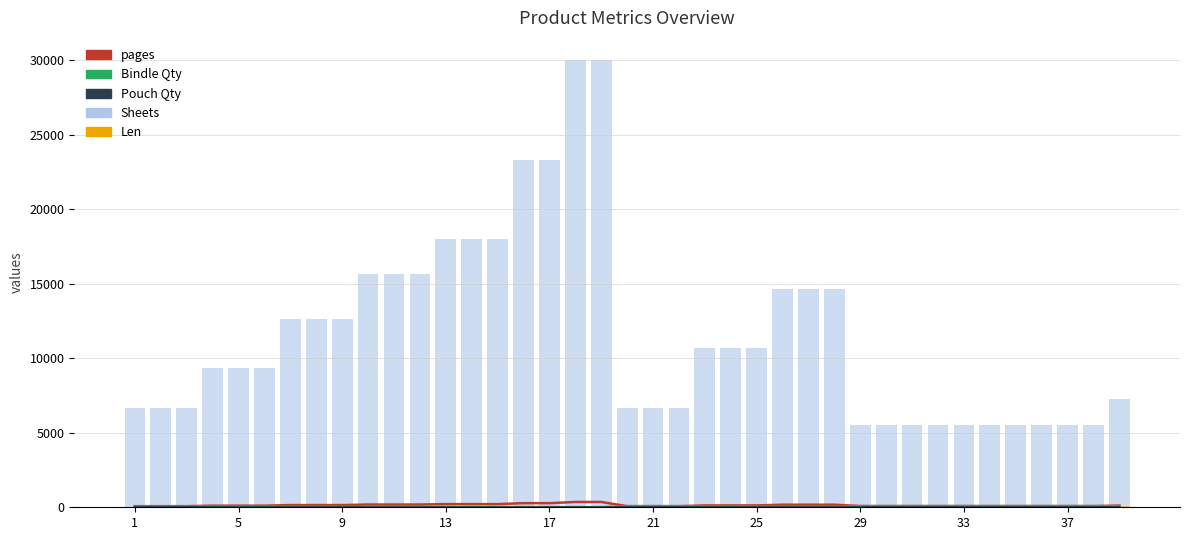

Where does the Bindle Qty series first go above 50?

19